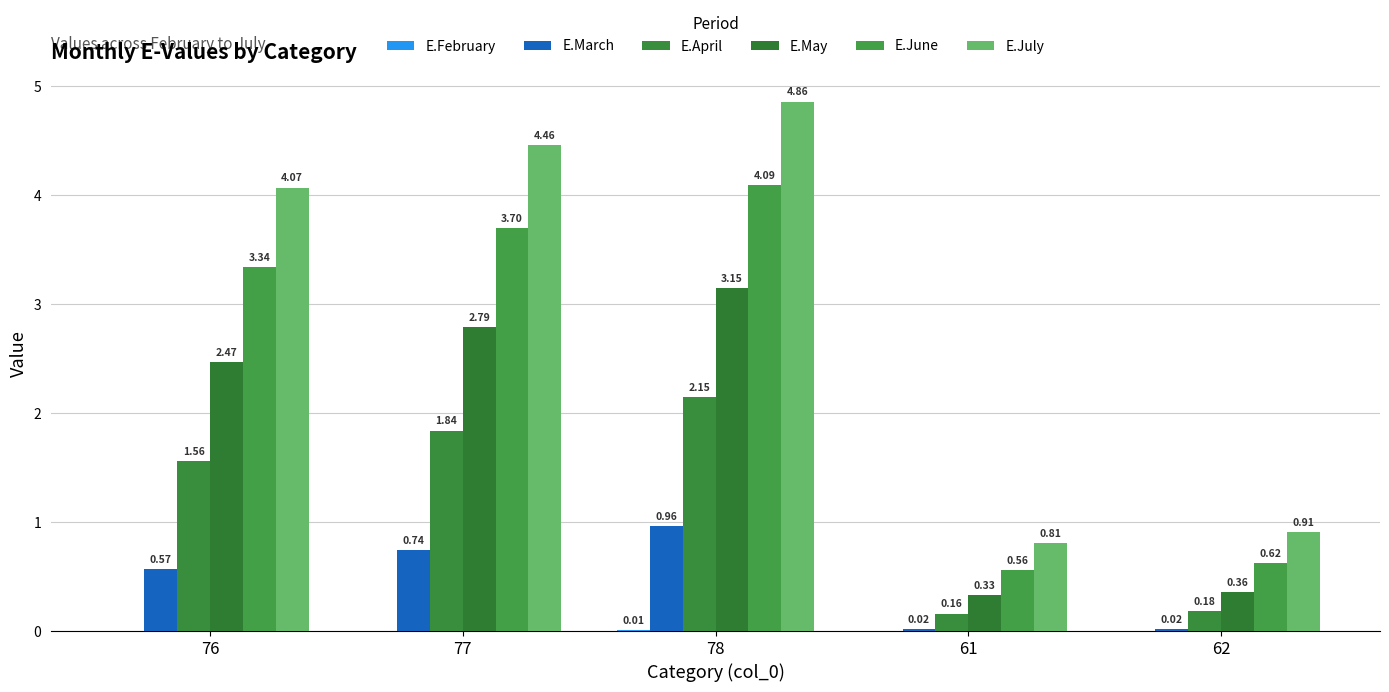

At how many categories does at least one series exceed 3?

3